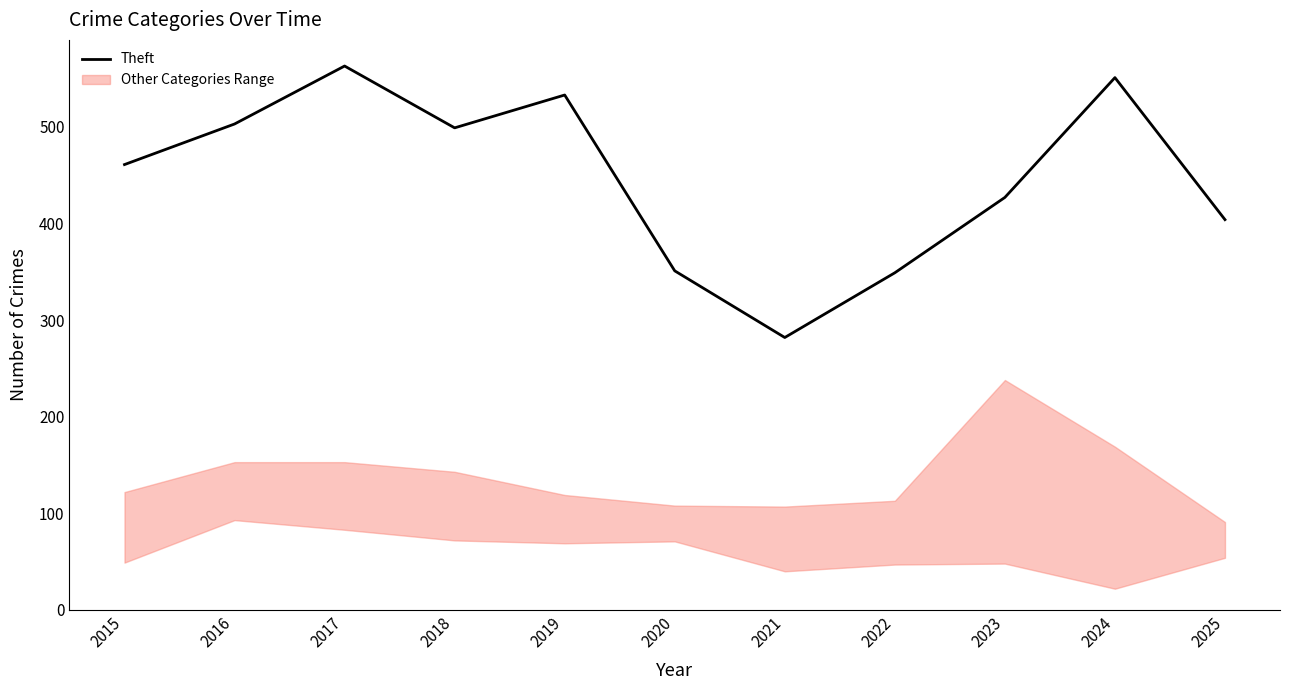

Which label corresponds to the largest value in the chart?

2017